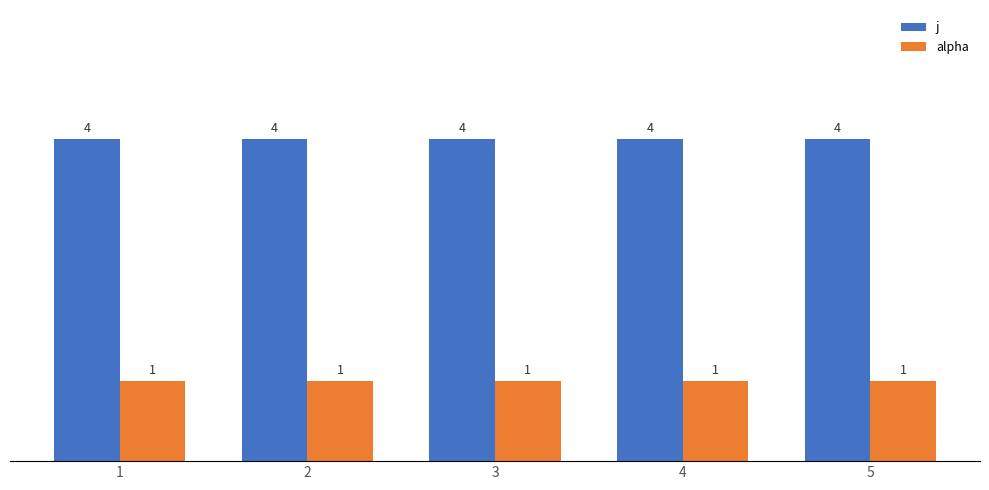

Rank the series at 3 from highest to lowest value.

j, alpha